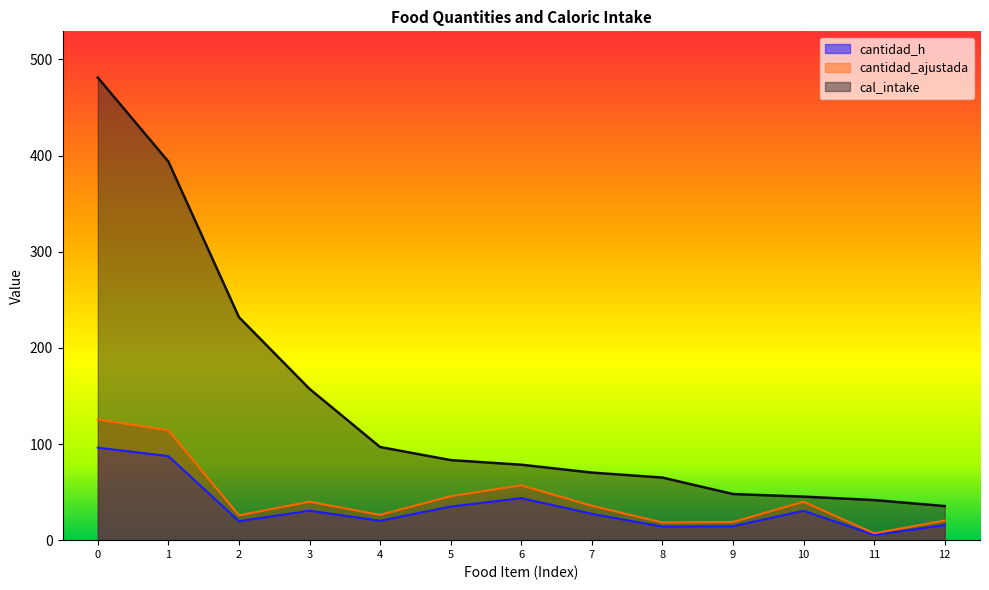

At 0, list the series in order from largest to smallest.

cal_intake, cantidad_ajustada, cantidad_h